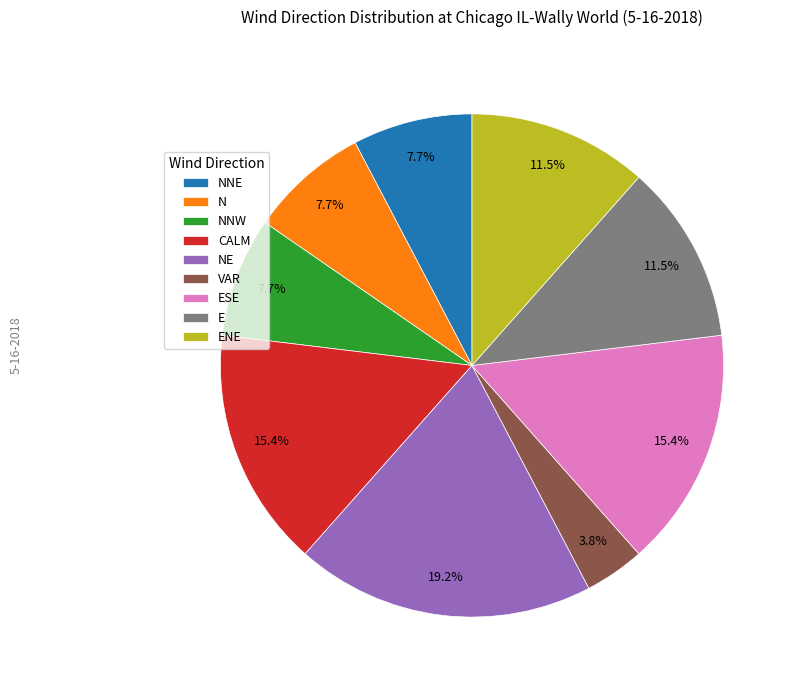

To the nearest percent, what is the difference between the largest and smallest slice percentages?

15%